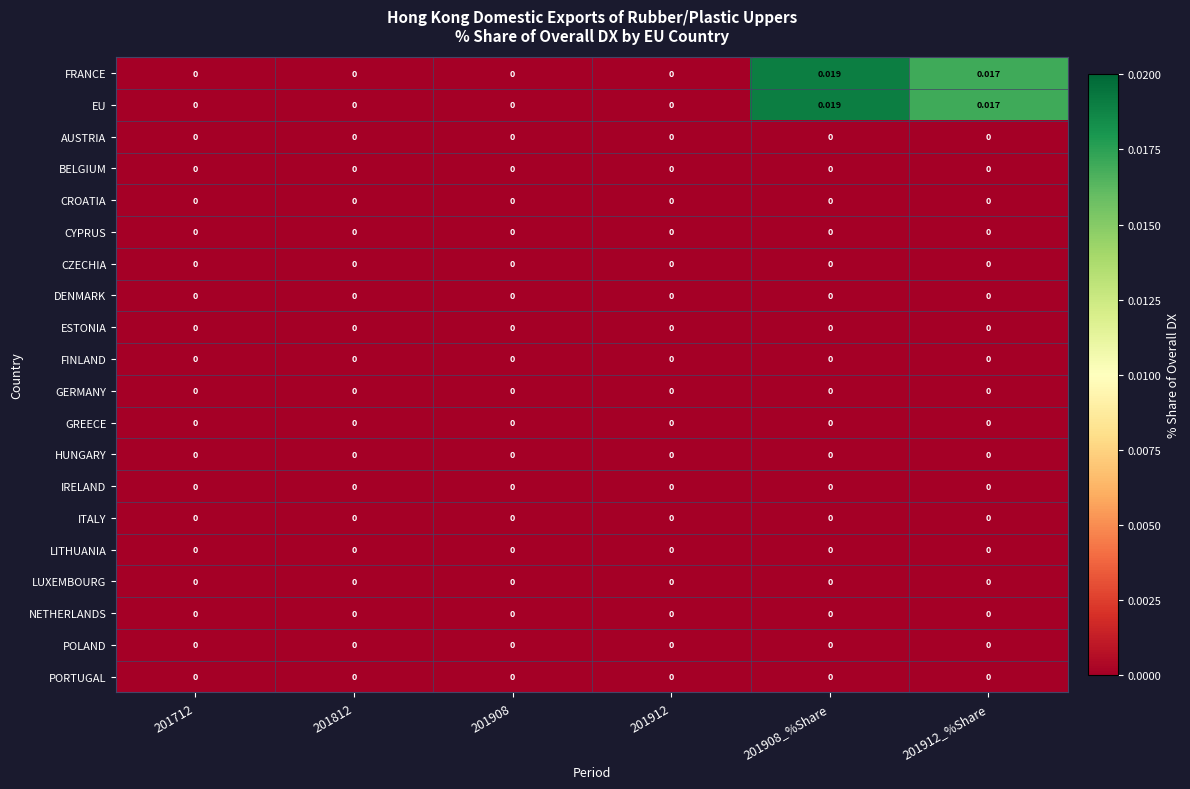

Which category has the highest value across all series?

201908_%Share